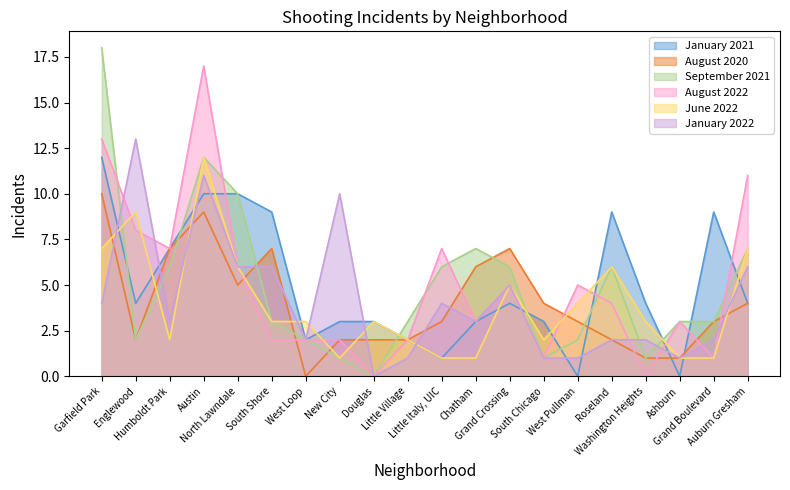

What is the difference between the maximum and minimum values in the January 2021 series?

12